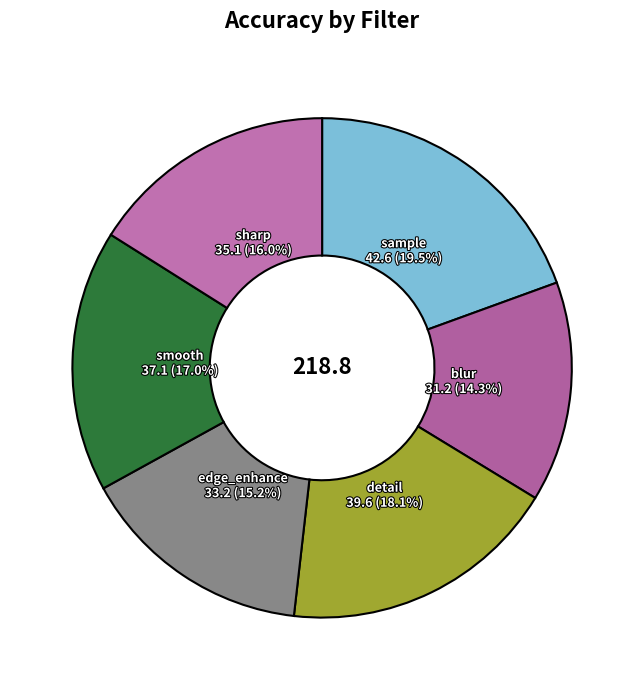

Count the number of slices in the pie.

6